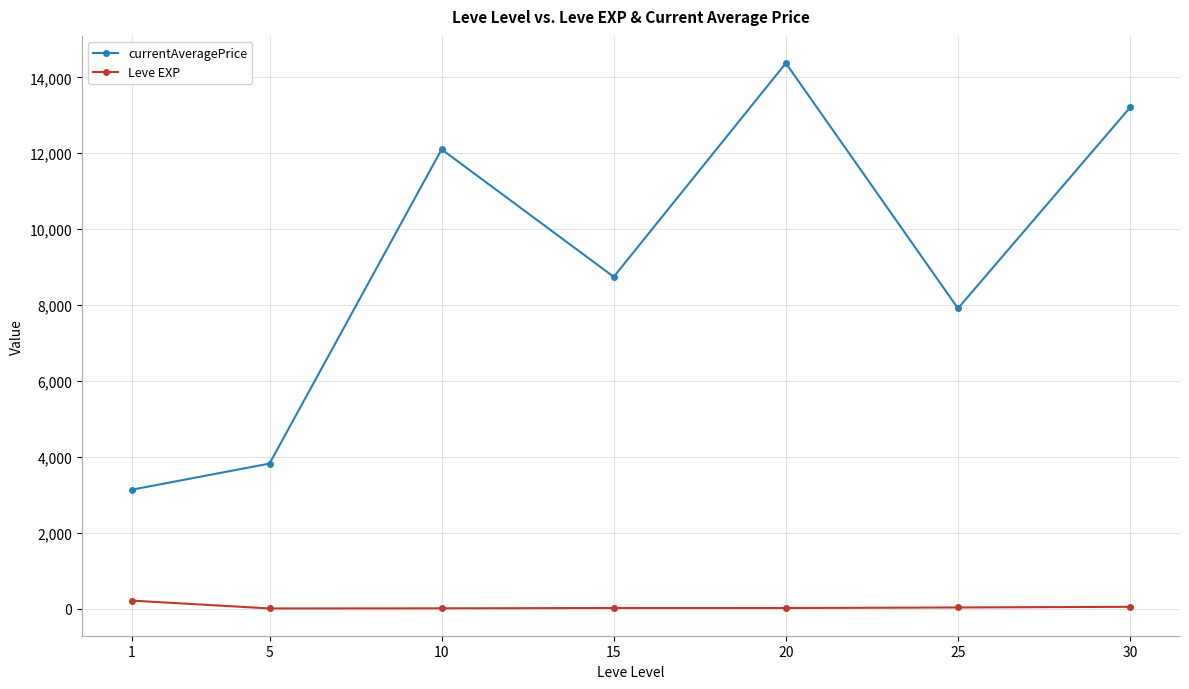

True or false: currentAveragePrice has a value of 851.4 at 1.

False